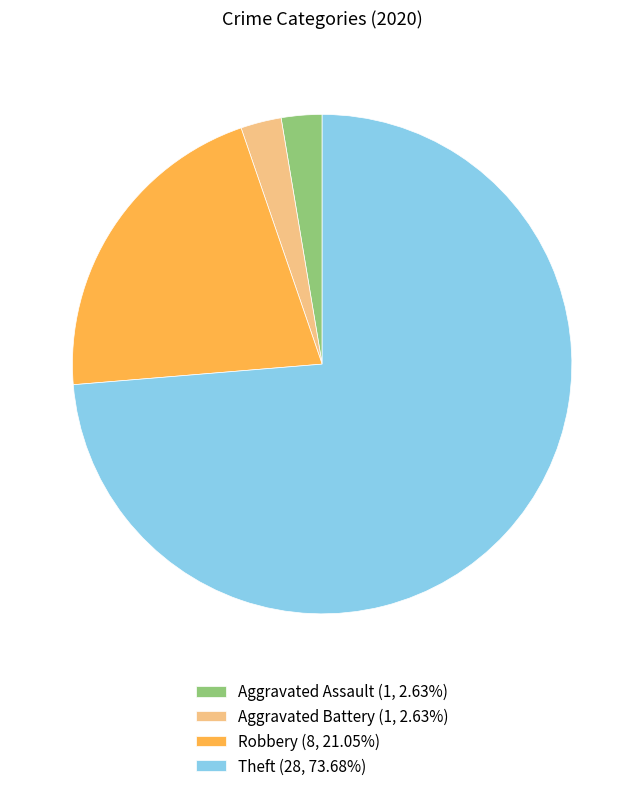

Is the sum of Aggravated Assault (1, 2.63%) and Aggravated Battery (1, 2.63%) greater than half?

No